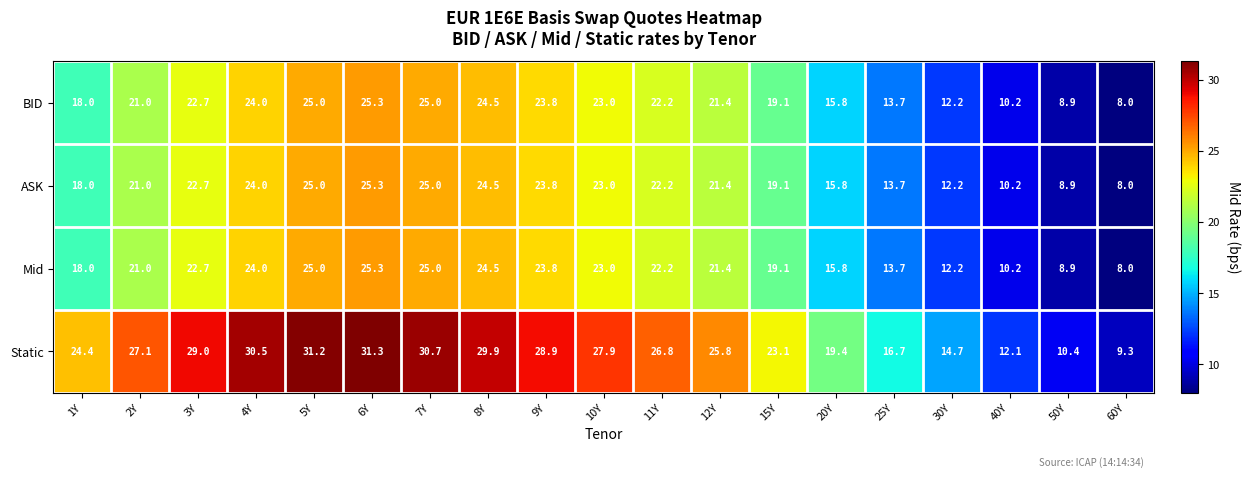

What is the difference between the ASK values at 7Y and 25Y?

11.3